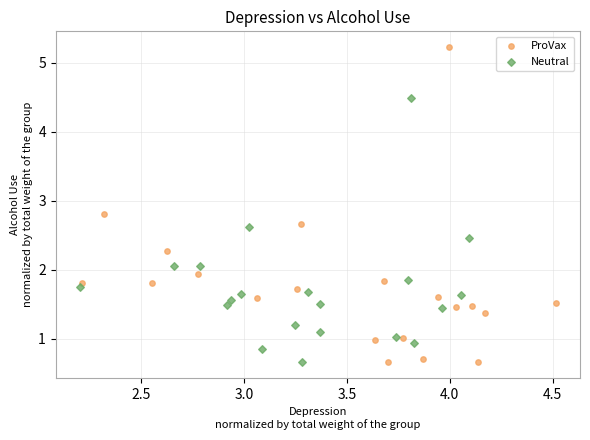

Which series reaches the maximum Y coordinate?

ProVax